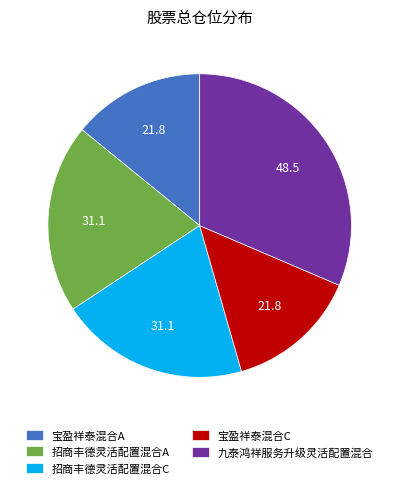

Between 招商丰德灵活配置混合C and 宝盈祥泰混合A, which is larger?

招商丰德灵活配置混合C